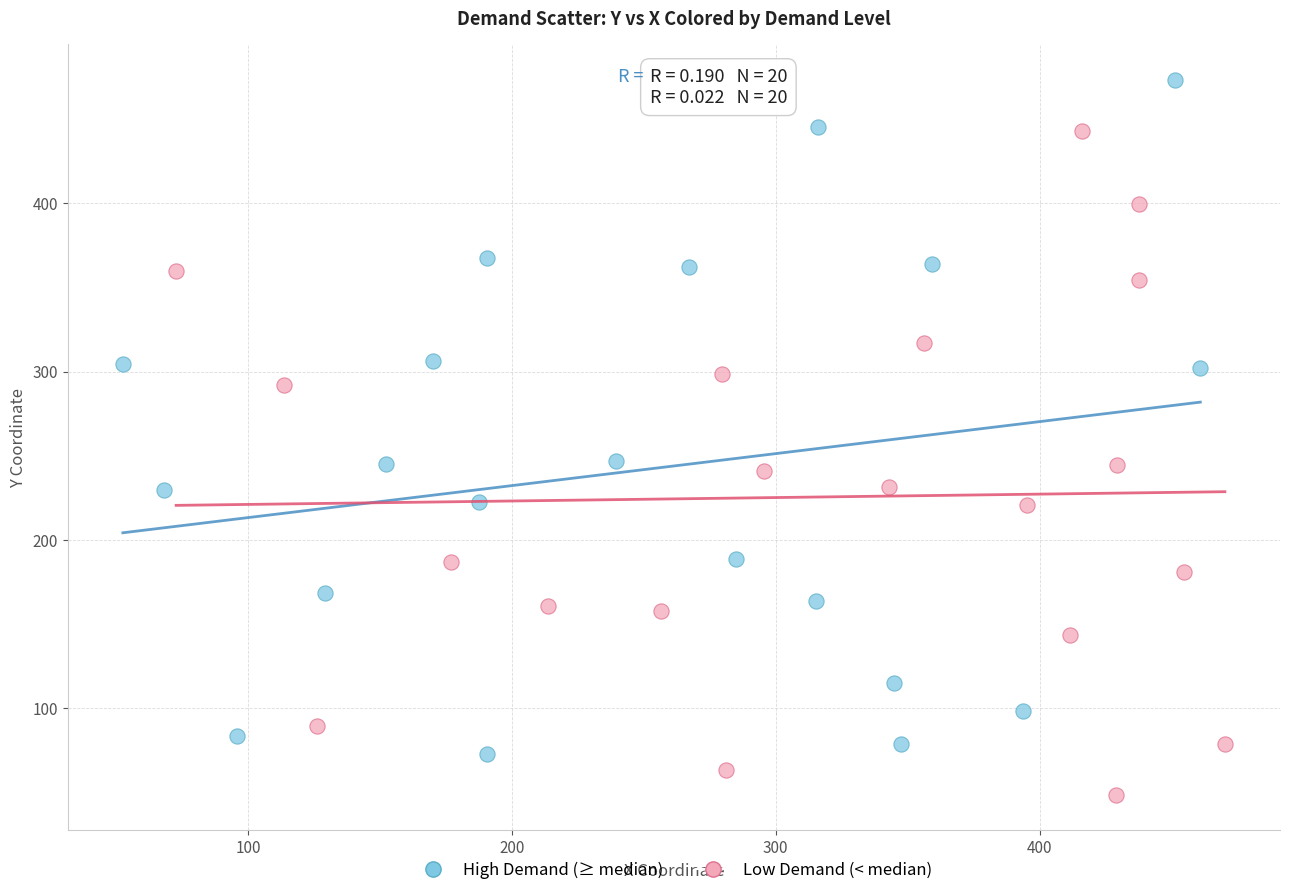

Which series reaches the maximum Y coordinate?

High Demand (≥ median)